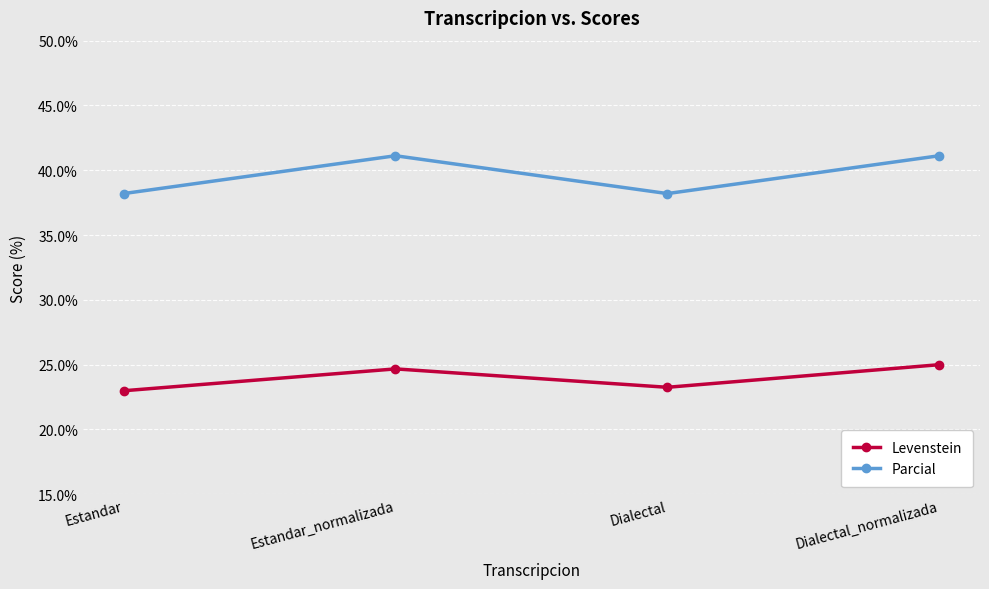

In Parcial, how many points are lower than both neighbors (excluding endpoints)?

1